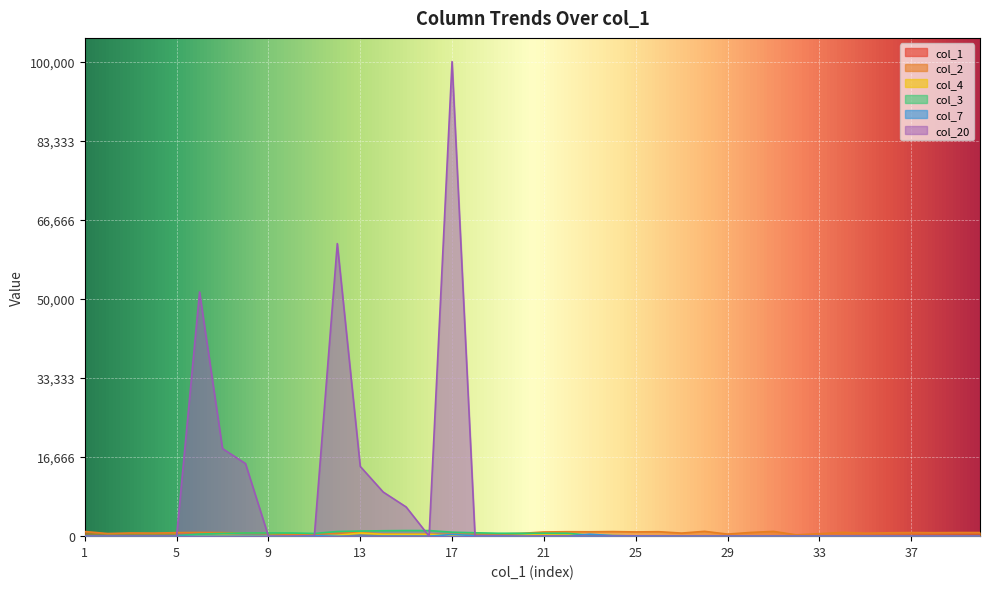

How many values in the col_1 series are below 21?

20